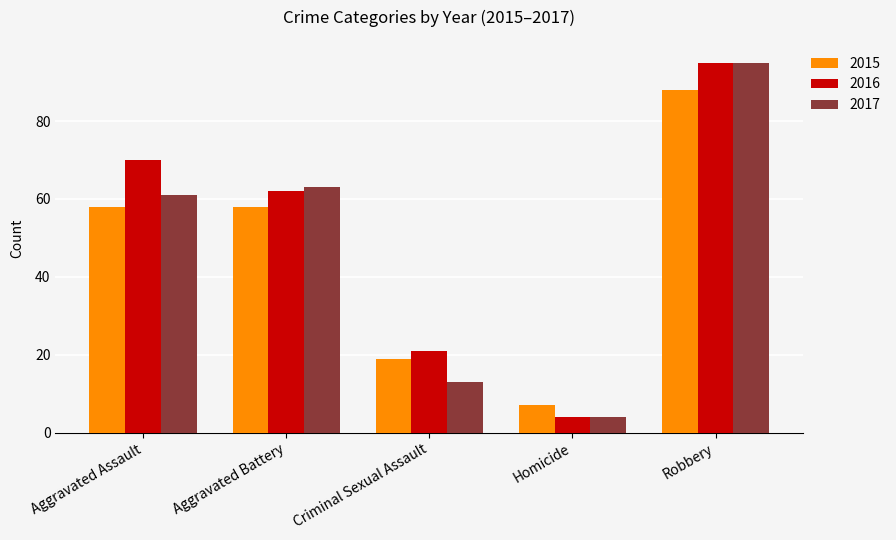

What is the value of the 2016 bar at the 1st from the left?

70